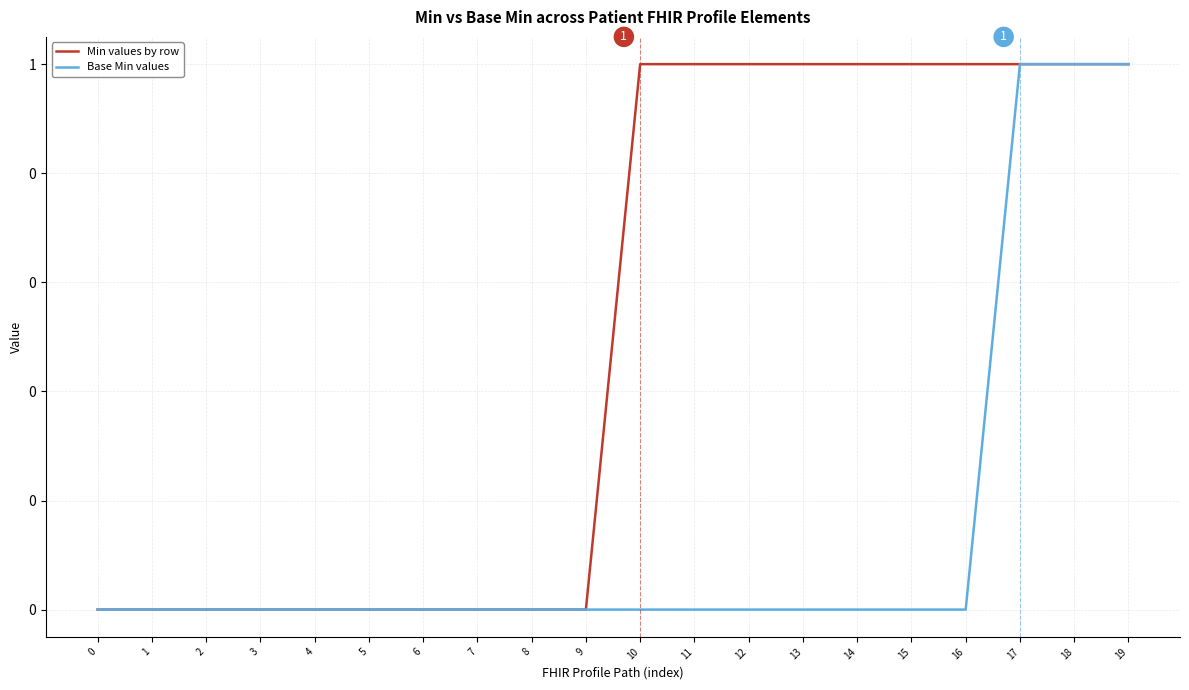

Which series changed the most between 5 and 16?

Min values by row